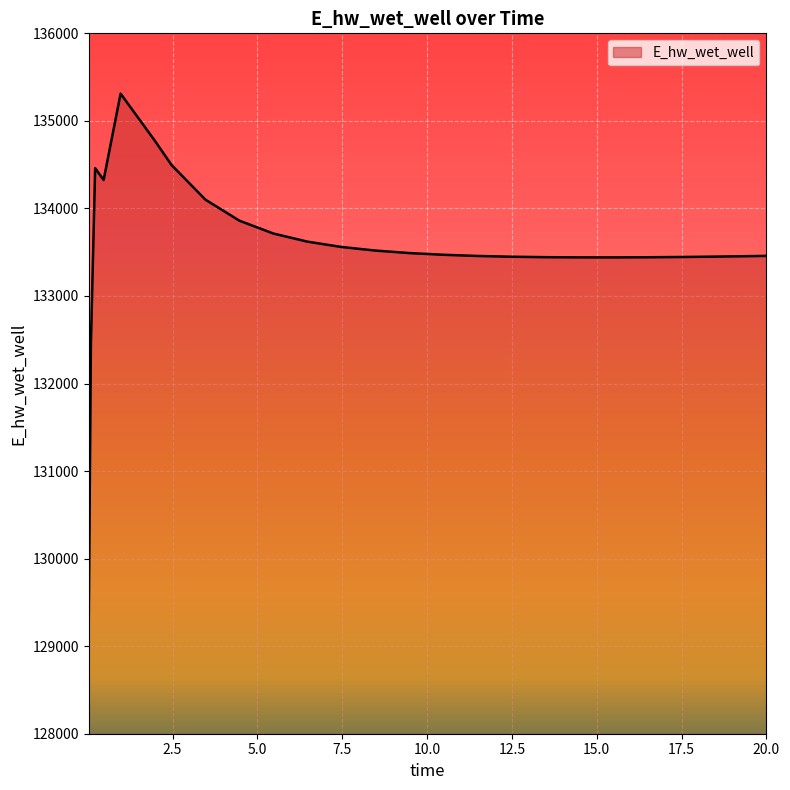

What is the minimum value shown in the chart?

129329.6